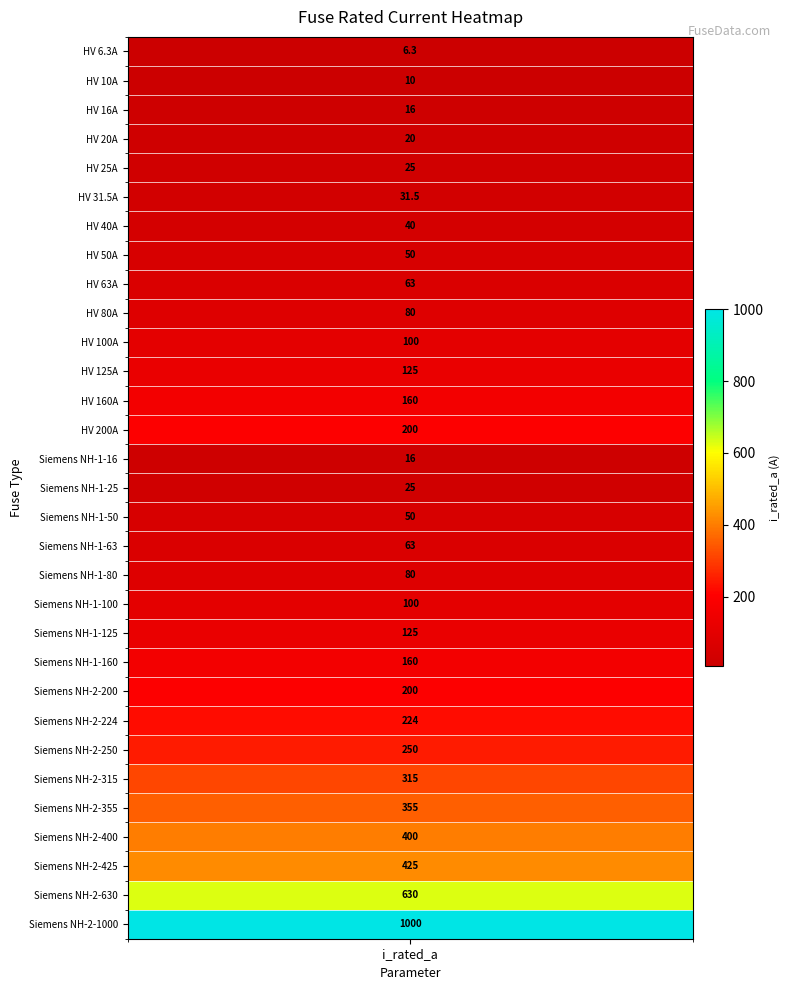

Which category has the lowest value across all series?

i_rated